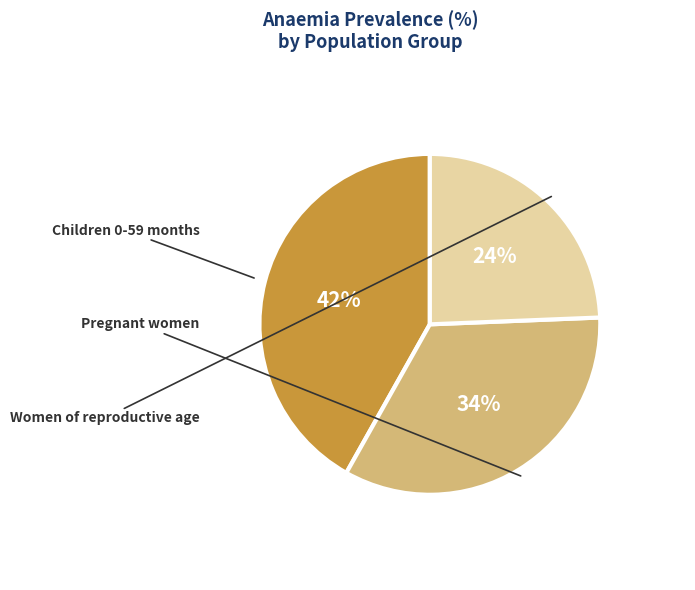

How many slices are in this pie chart?

3